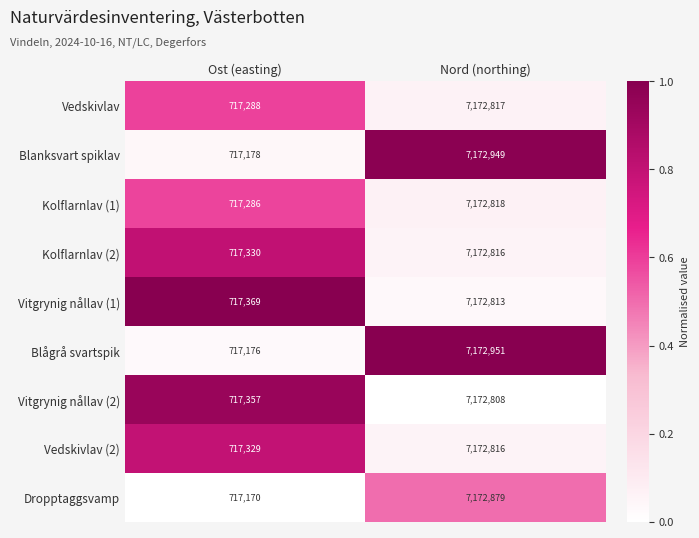

Where is Blågrå svartspik nearest to the value 3945063?

Ost (easting)